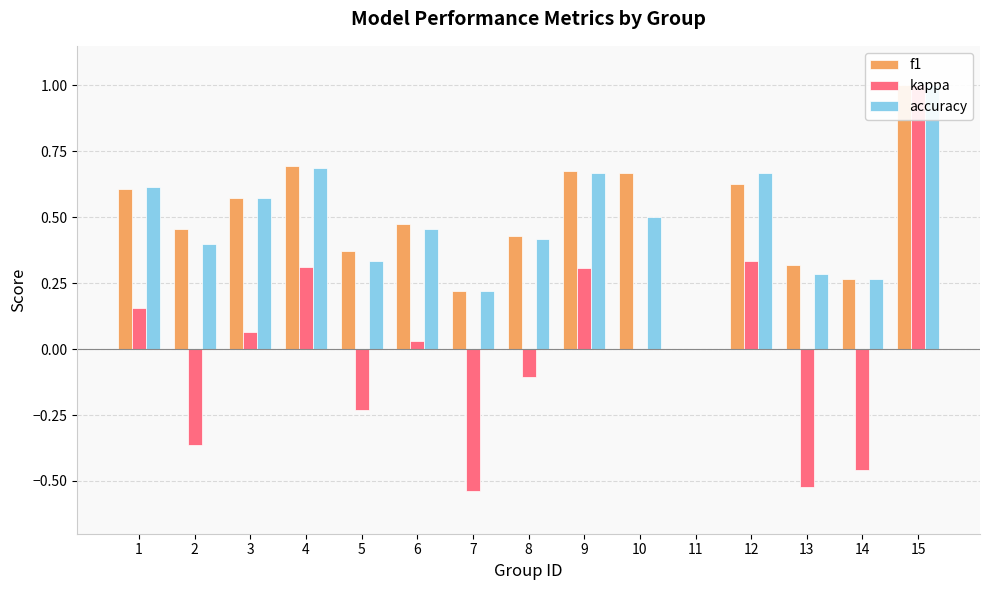

How many values in the kappa series exceed 0?

7